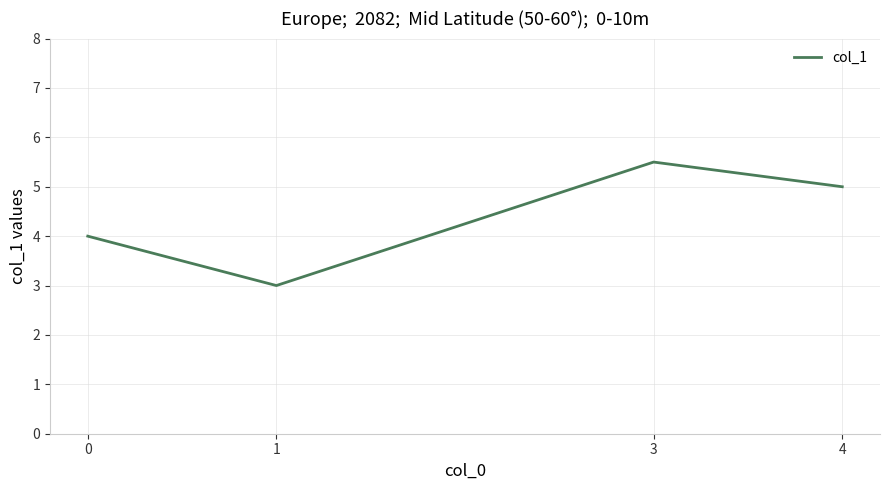

Read the value at 3.

5.5